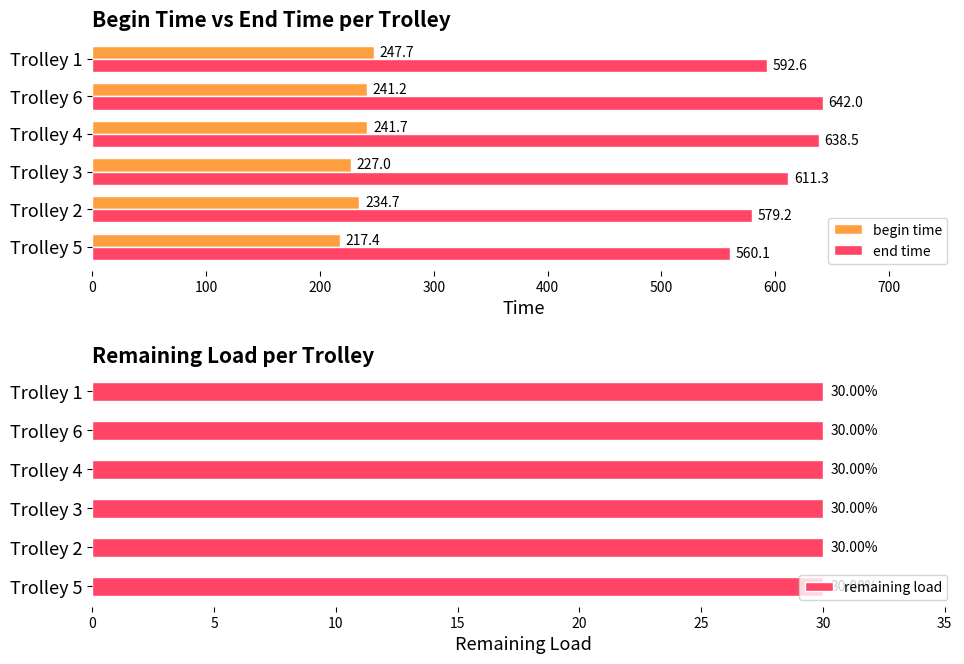

The end time series shows 638.5 at Trolley 4. True or false?

True